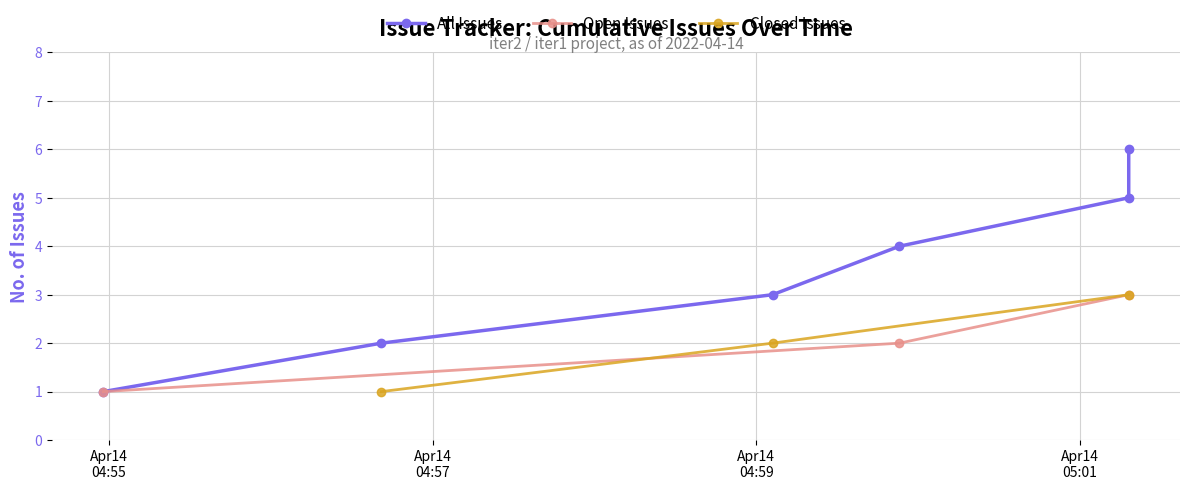

What is the maximum value for Open Issues?

3